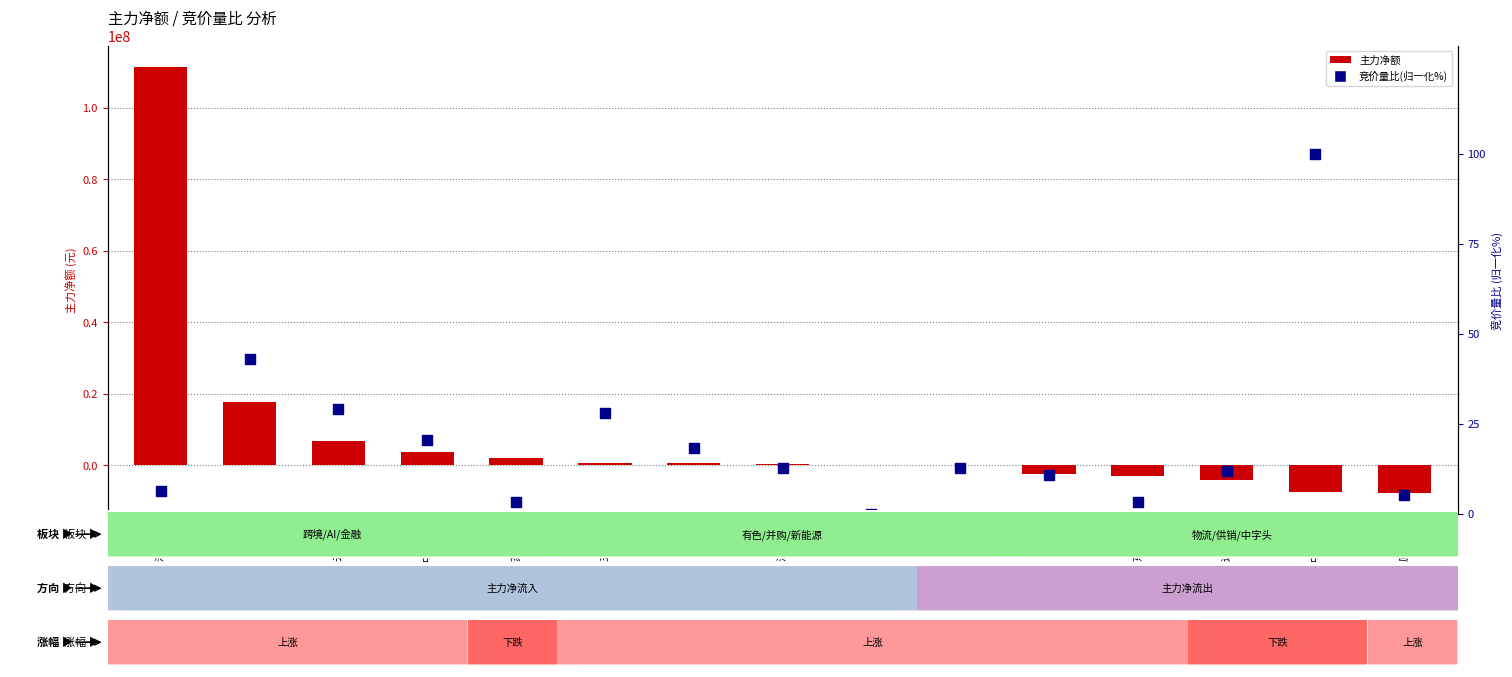

Which series reaches the maximum Y coordinate?

主力净额